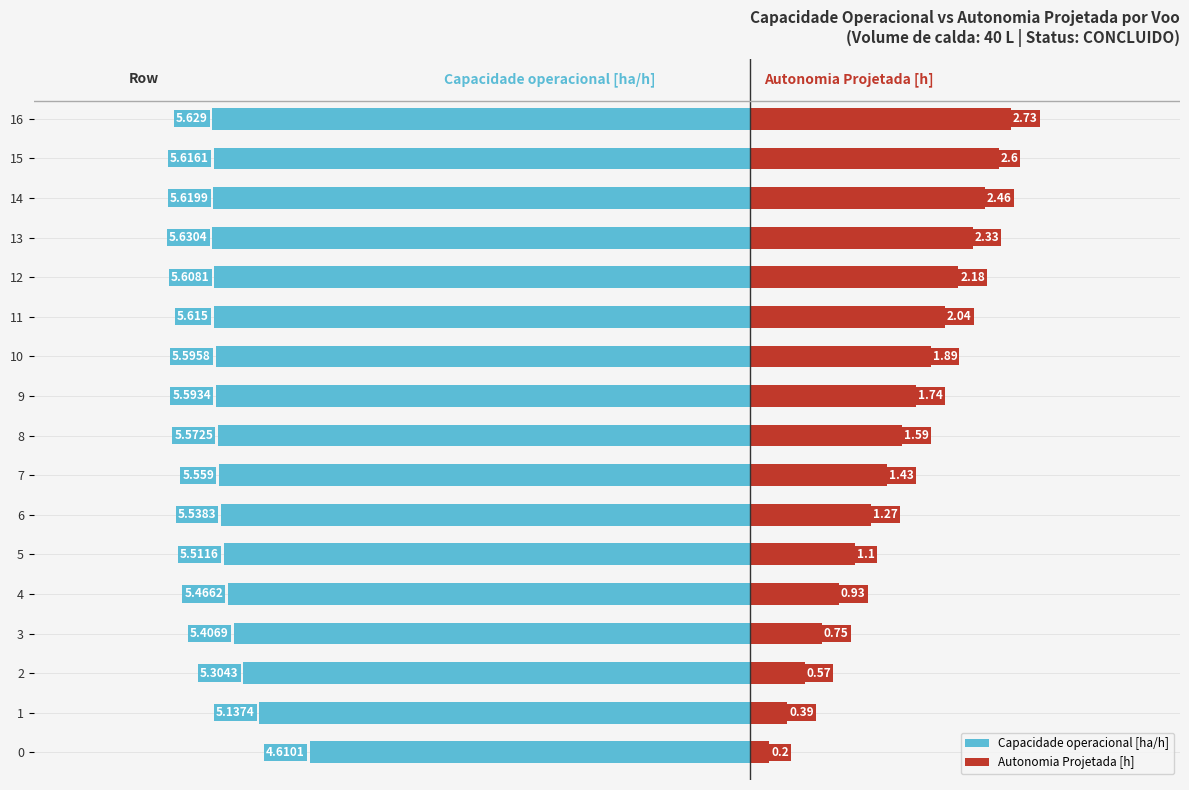

Which series has the largest range (max minus min)?

Autonomia Projetada [h]